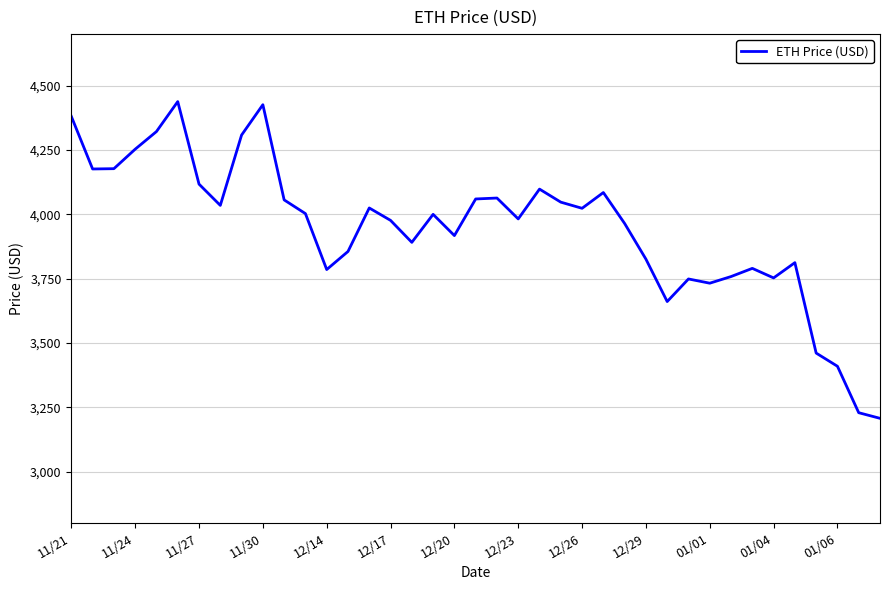

True or false: there are more than 1 points higher than both neighbors.

True